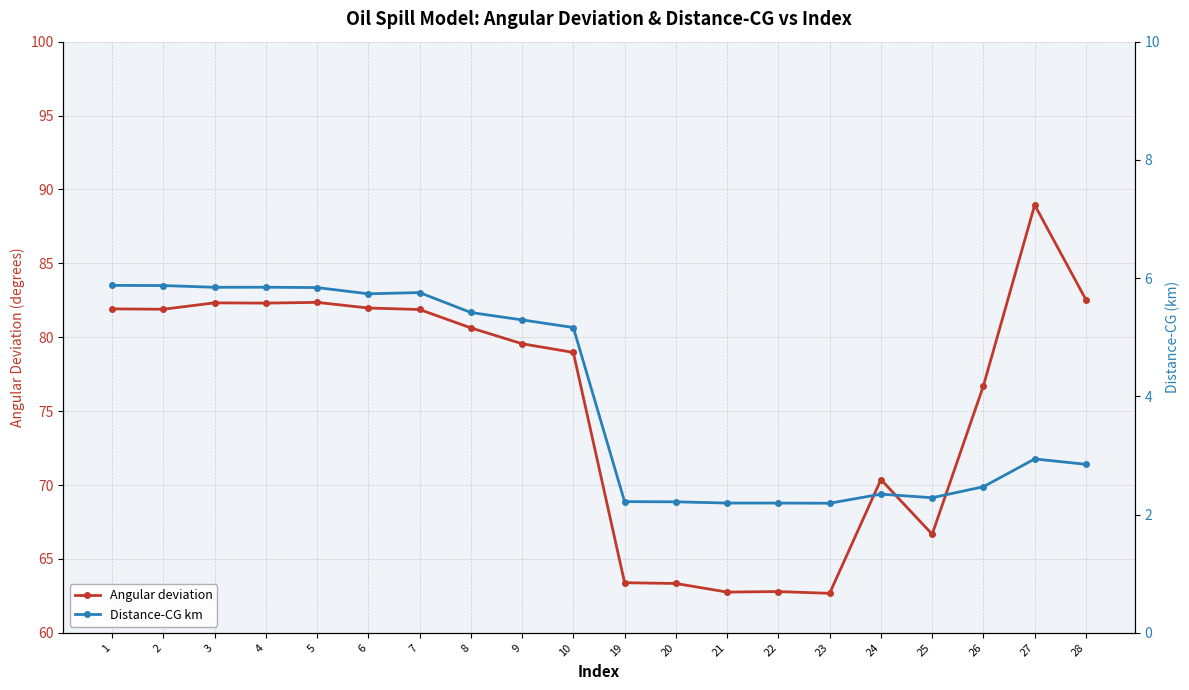

At how many categories does at least one series exceed 44?

20